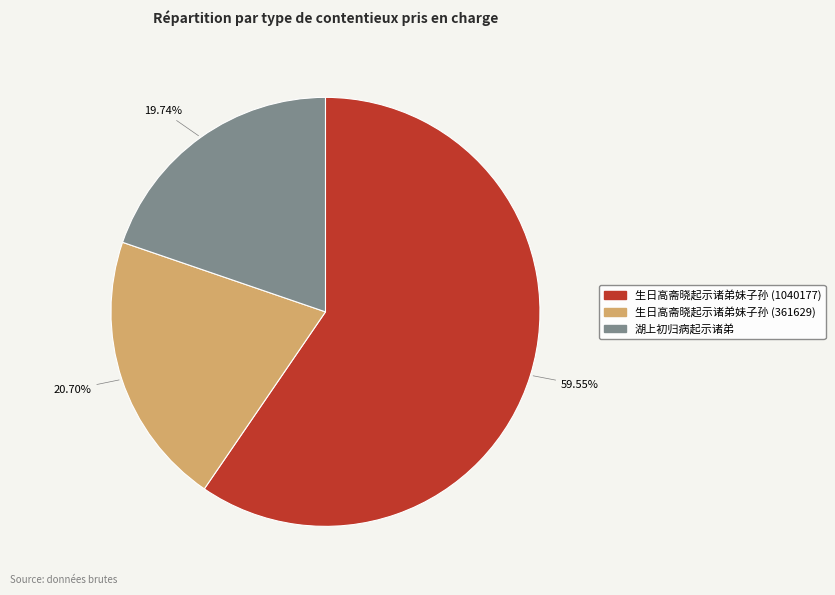

How many segments does this pie chart have?

3